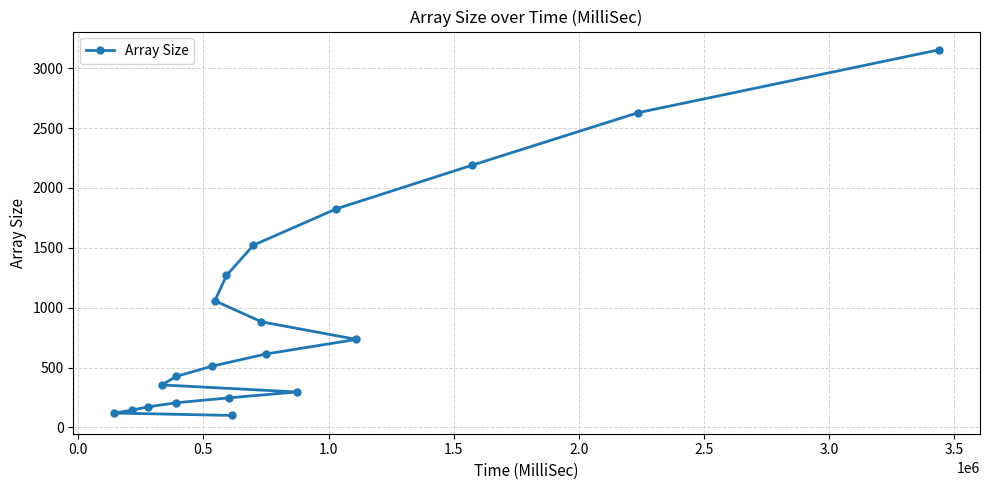

What is the value of the 2nd point from the left?

144